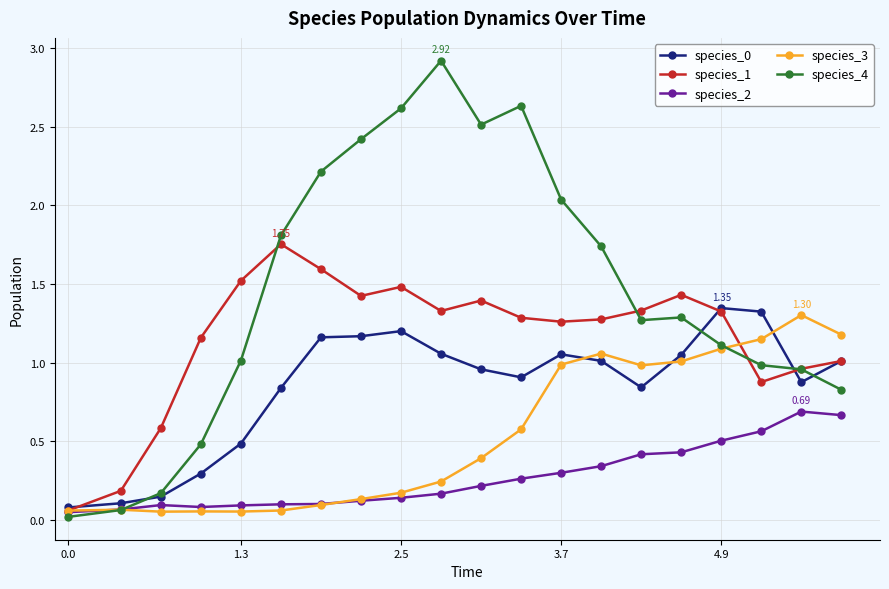

Which series has the largest total across all categories?

species_4